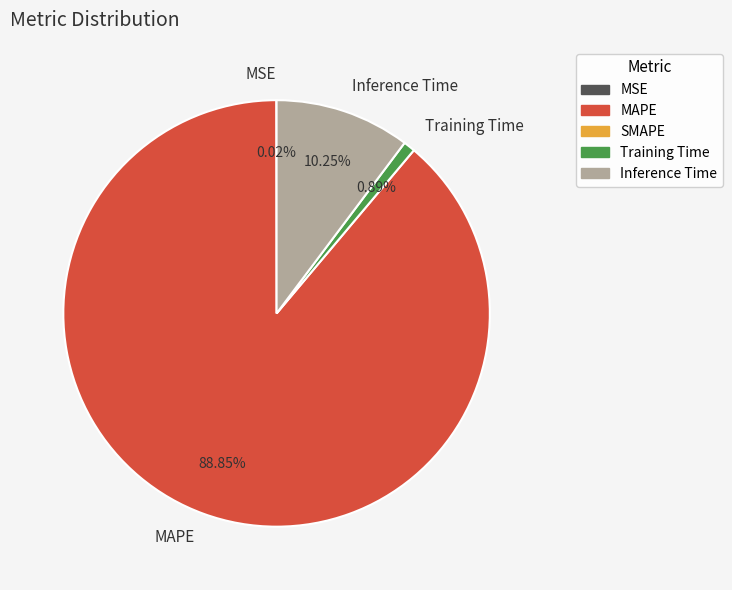

Which has a higher value, Training Time or Inference Time?

Inference Time